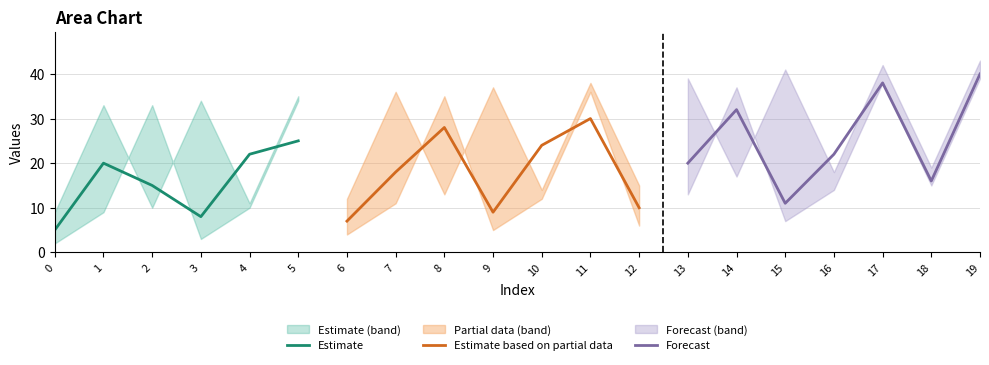

Which has a higher value, 14 or 18?

14